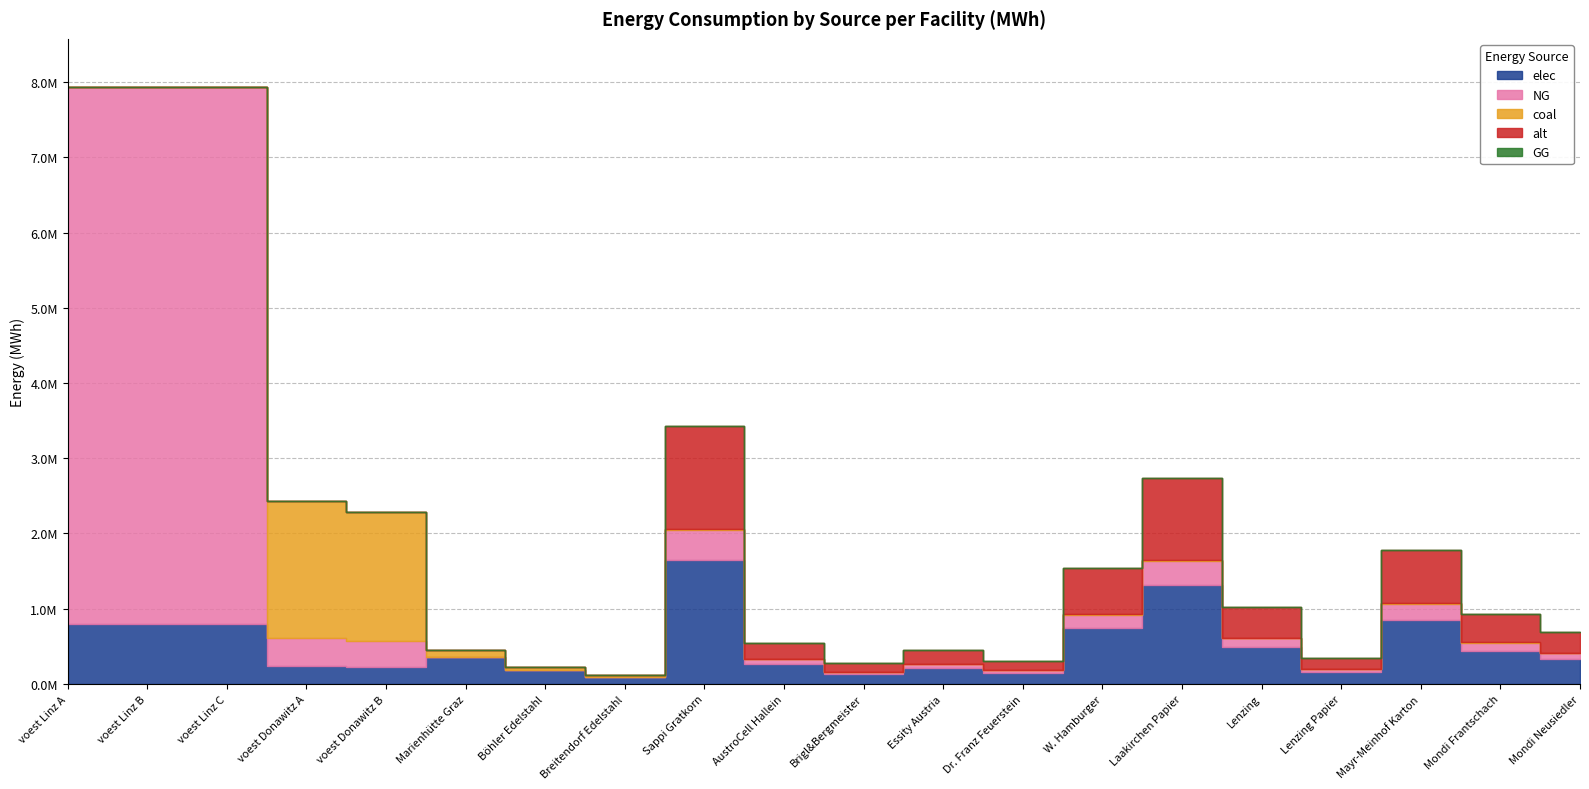

Reading left to right, transcribe all the data shown in this chart.

elec: voest Linz A=793870.4	voest Linz B=793870.4	voest Linz C=793870.4	voest Donawitz A=242990.7	voest Donawitz B=228411.3	Marienhütte Graz=360800.0	Böhler Edelstahl=180400.0	Breitendorf Edelstahl=96800.0	Sappi Gratkorn=1643082.0	AustroCell Hallein=262893.1	Brigl&Bergmeister=131446.6	Essity Austria=213600.7	Dr. Franz Feuerstein=147877.4	W. Hamburger=739386.9	Laakirchen Papier=1314465.6	Lenzing=492924.6	Lenzing Papier=164308.2	Mayr-Meinhof Karton=854402.6	Mondi Frantschach=443632.1	Mondi Neusiedler=328616.4
NG: voest Linz A=7144833.3	voest Linz B=7144833.3	voest Linz C=7144833.3	voest Donawitz A=364486.1	voest Donawitz B=342616.9	Marienhütte Graz=0.0	Böhler Edelstahl=0.0	Breitendorf Edelstahl=0.0	Sappi Gratkorn=397156.1	AustroCell Hallein=63545.0	Brigl&Bergmeister=31772.5	Essity Austria=51630.3	Dr. Franz Feuerstein=35744.1	W. Hamburger=178720.3	Laakirchen Papier=317724.9	Lenzing=119146.8	Lenzing Papier=39715.6	Mayr-Meinhof Karton=206521.2	Mondi Frantschach=107232.1	Mondi Neusiedler=79431.2
coal: voest Linz A=0.0	voest Linz B=0.0	voest Linz C=0.0	voest Donawitz A=1822430.6	voest Donawitz B=1713084.7	Marienhütte Graz=90200.0	Böhler Edelstahl=45100.0	Breitendorf Edelstahl=24200.0	Sappi Gratkorn=16874.2	AustroCell Hallein=2699.9	Brigl&Bergmeister=1349.9	Essity Austria=2193.6	Dr. Franz Feuerstein=1518.7	W. Hamburger=7593.4	Laakirchen Papier=13499.3	Lenzing=5062.2	Lenzing Papier=1687.4	Mayr-Meinhof Karton=8774.6	Mondi Frantschach=4556.0	Mondi Neusiedler=3374.8
alt: voest Linz A=0.0	voest Linz B=0.0	voest Linz C=0.0	voest Donawitz A=0.0	voest Donawitz B=0.0	Marienhütte Graz=0.0	Böhler Edelstahl=0.0	Breitendorf Edelstahl=0.0	Sappi Gratkorn=1371408.2	AustroCell Hallein=219425.3	Brigl&Bergmeister=109712.6	Essity Austria=178283.1	Dr. Franz Feuerstein=123426.7	W. Hamburger=617133.7	Laakirchen Papier=1097126.5	Lenzing=411422.5	Lenzing Papier=137140.8	Mayr-Meinhof Karton=713132.2	Mondi Frantschach=370280.2	Mondi Neusiedler=274281.6
GG: voest Linz A=0.0	voest Linz B=0.0	voest Linz C=0.0	voest Donawitz A=0.0	voest Donawitz B=0.0	Marienhütte Graz=0.0	Böhler Edelstahl=0.0	Breitendorf Edelstahl=0.0	Sappi Gratkorn=0.0	AustroCell Hallein=0.0	Brigl&Bergmeister=0.0	Essity Austria=0.0	Dr. Franz Feuerstein=0.0	W. Hamburger=0.0	Laakirchen Papier=0.0	Lenzing=0.0	Lenzing Papier=0.0	Mayr-Meinhof Karton=0.0	Mondi Frantschach=0.0	Mondi Neusiedler=0.0